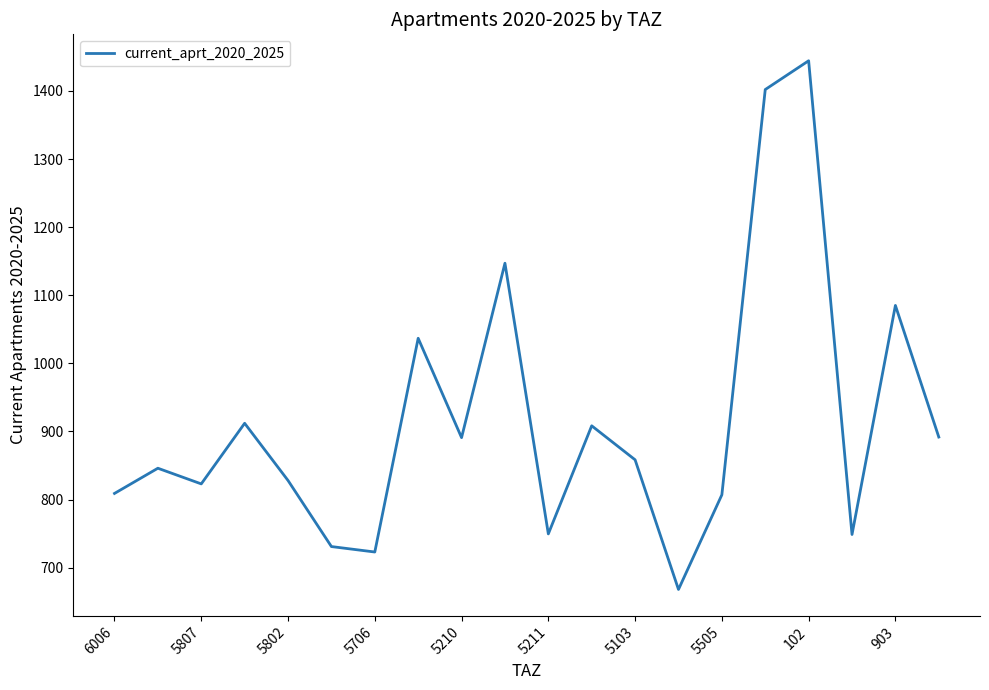

What is the sum of all values?

18309.8